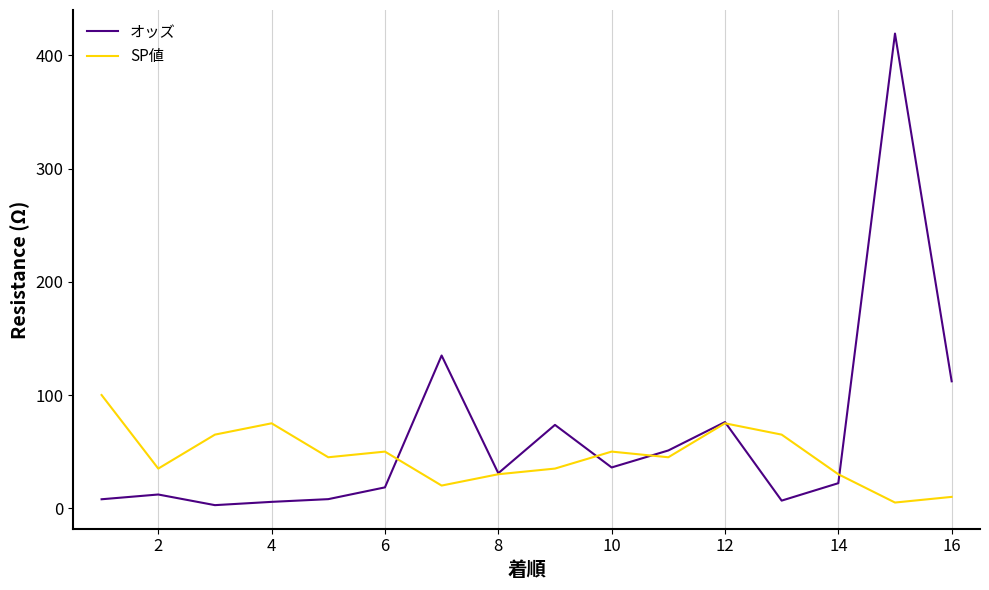

True or false: SP値 and オッズ intersect in this chart.

True